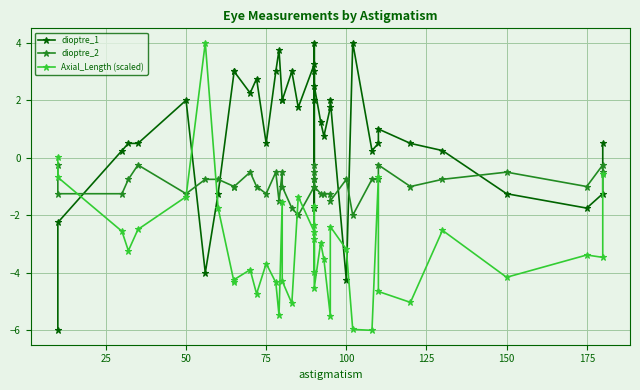

How many times do dioptre_2 and Axial_Length (scaled) cross each other?

7